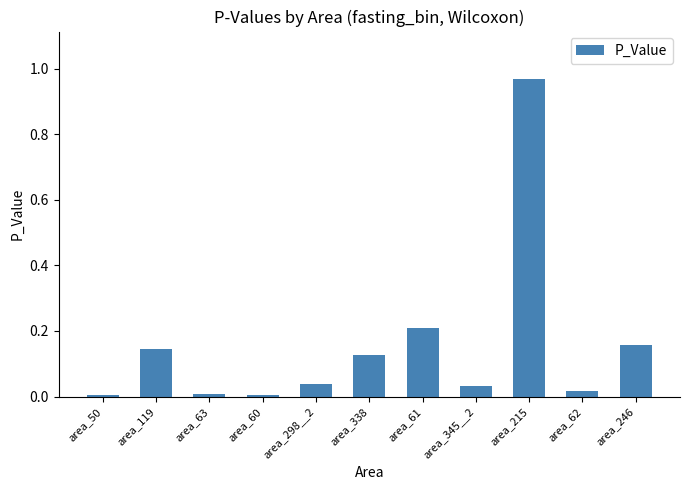

How many bars are there in total?

11